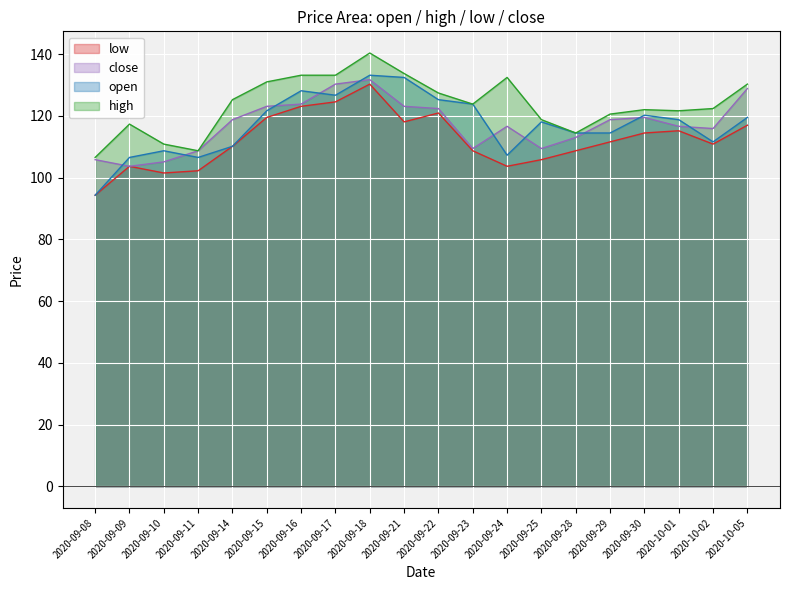

What is the total value across all series at 2020-09-14?

464.4